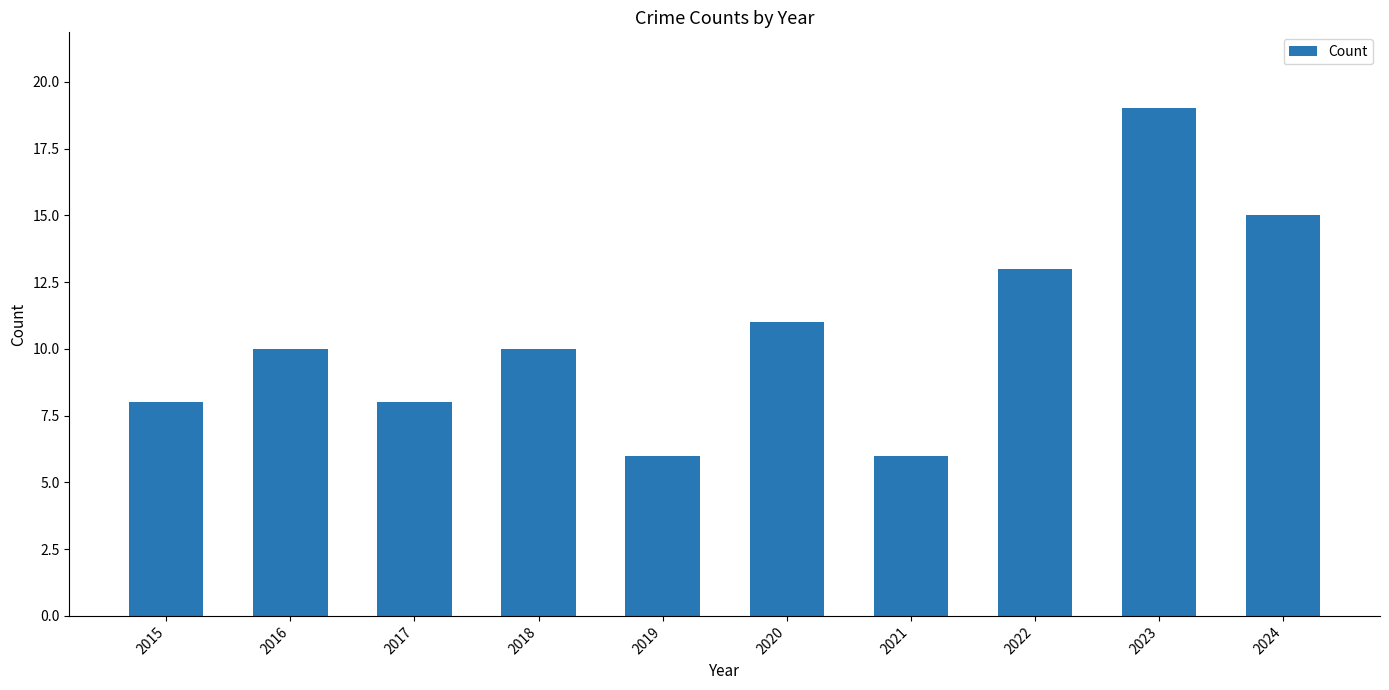

What is the value of the 8th bar from the left?

13